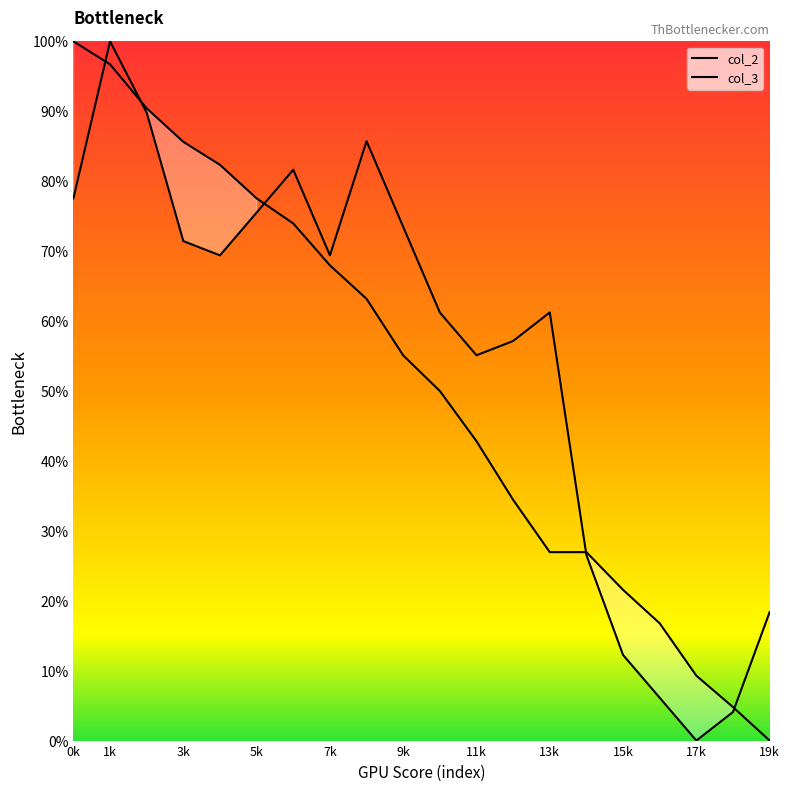

The col_2 series shows 110.7 at 5k. True or false?

False